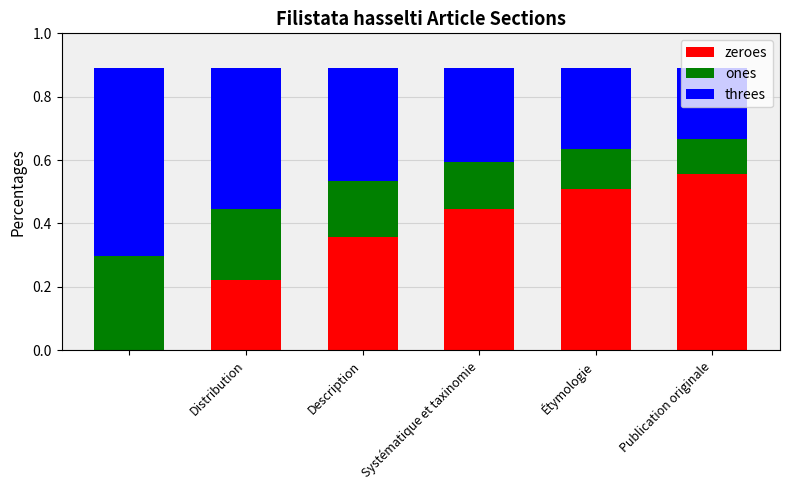

Count the number of data series in this chart.

3